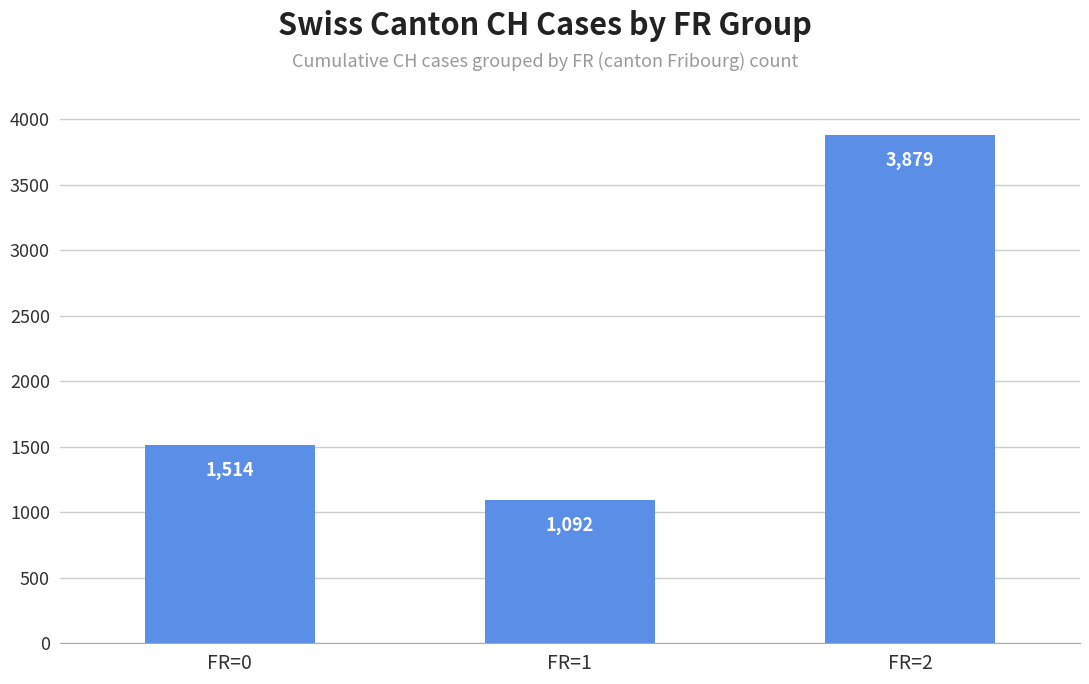

Reading left to right, extract all data points from this chart.

FR=0=1514	FR=1=1092	FR=2=3879